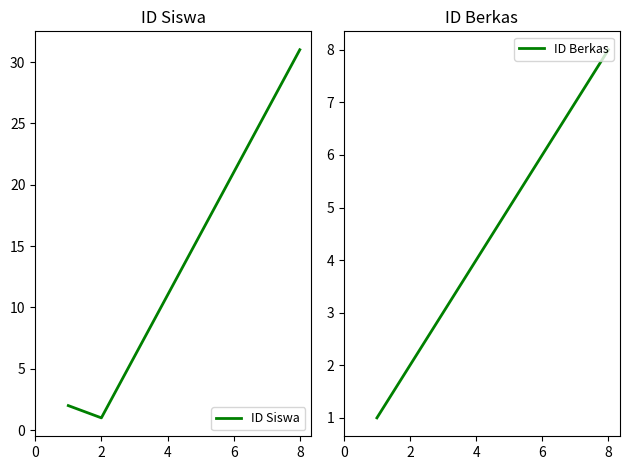

How many values in the ID Siswa series are below 2?

1